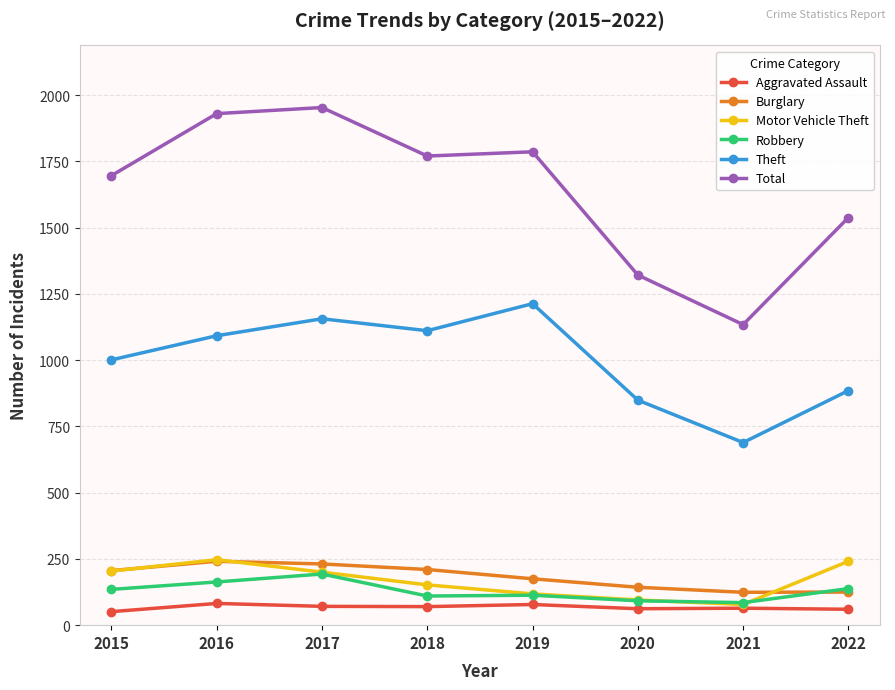

True or false: Motor Vehicle Theft and Burglary intersect in this chart.

True